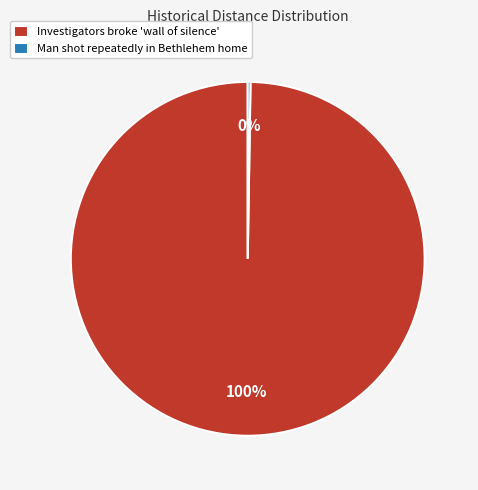

To the nearest percent, what is the average slice percentage?

50%